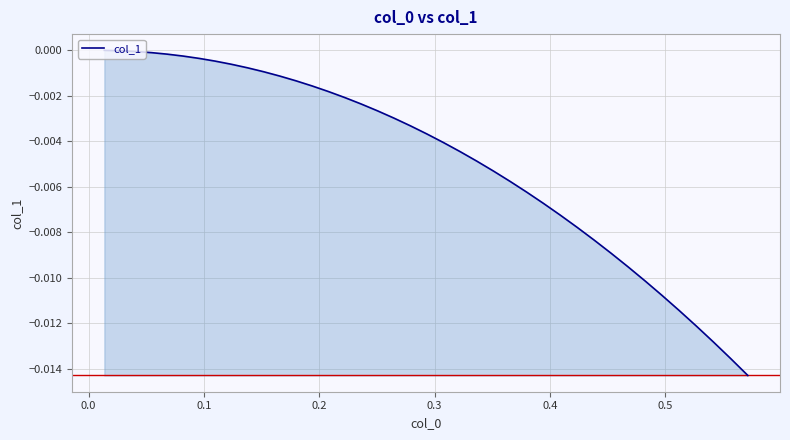

How many lines are shown in the chart?

1